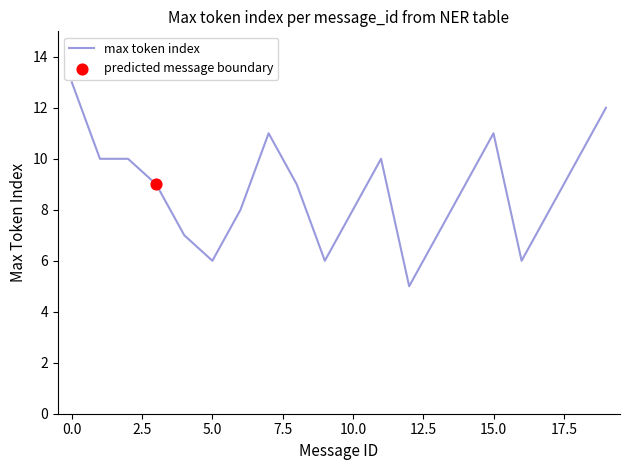

What is the maximum value shown in the chart?

13